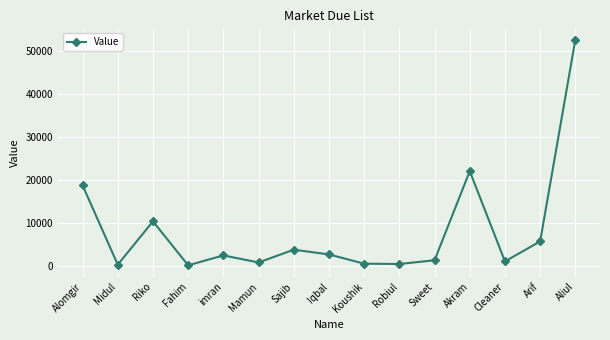

What position from the left is Iqbal?

8